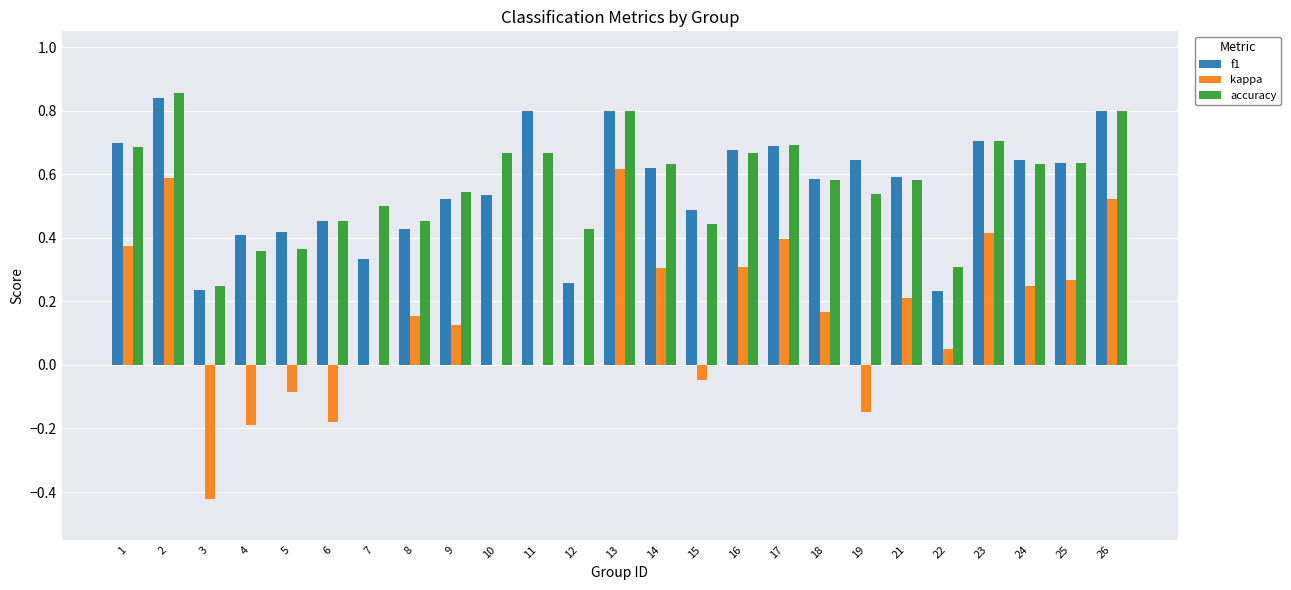

What is the sum of all accuracy values?

14.3